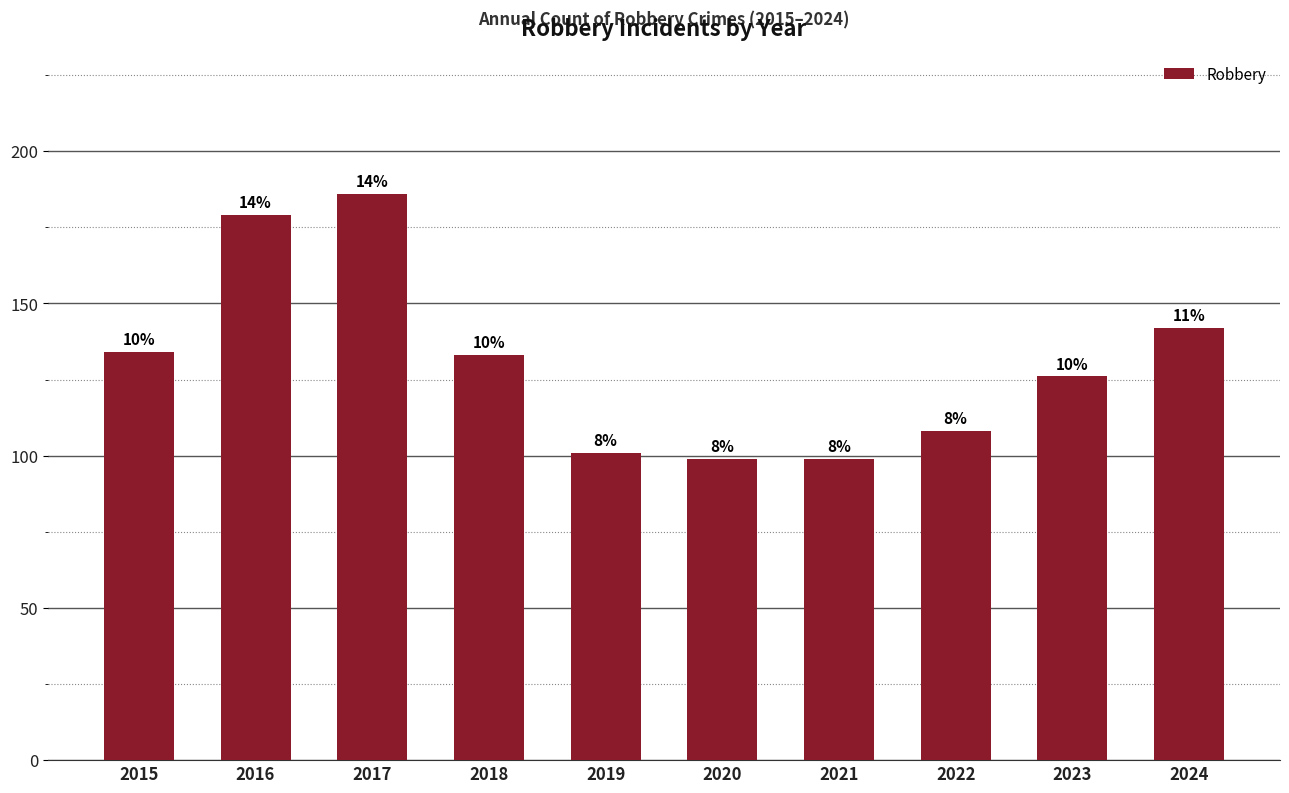

How many bars are there in total?

10